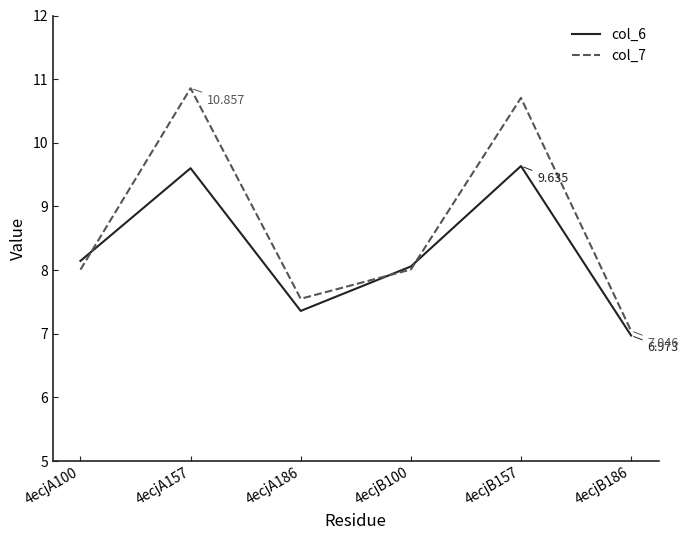

What is the average value of the col_7 series?

8.7